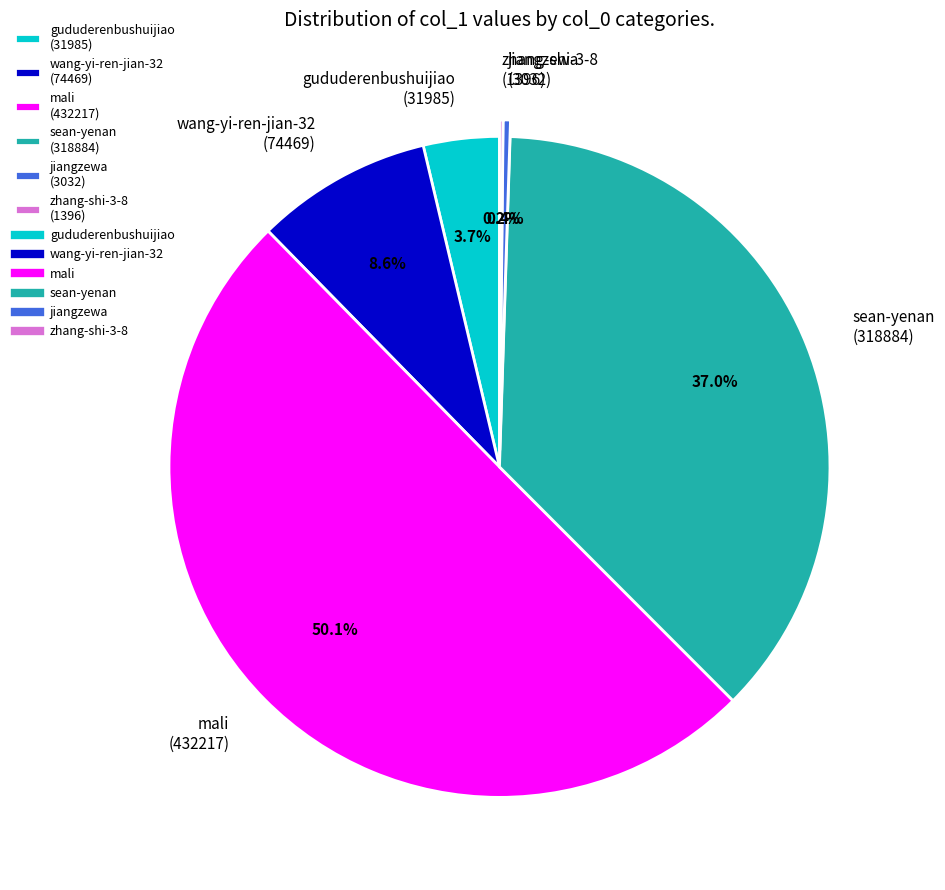

What is the ratio of the value at gududerenbushuijiao (31985) to the value at wang-yi-ren-jian-32 (74469)?

0.4